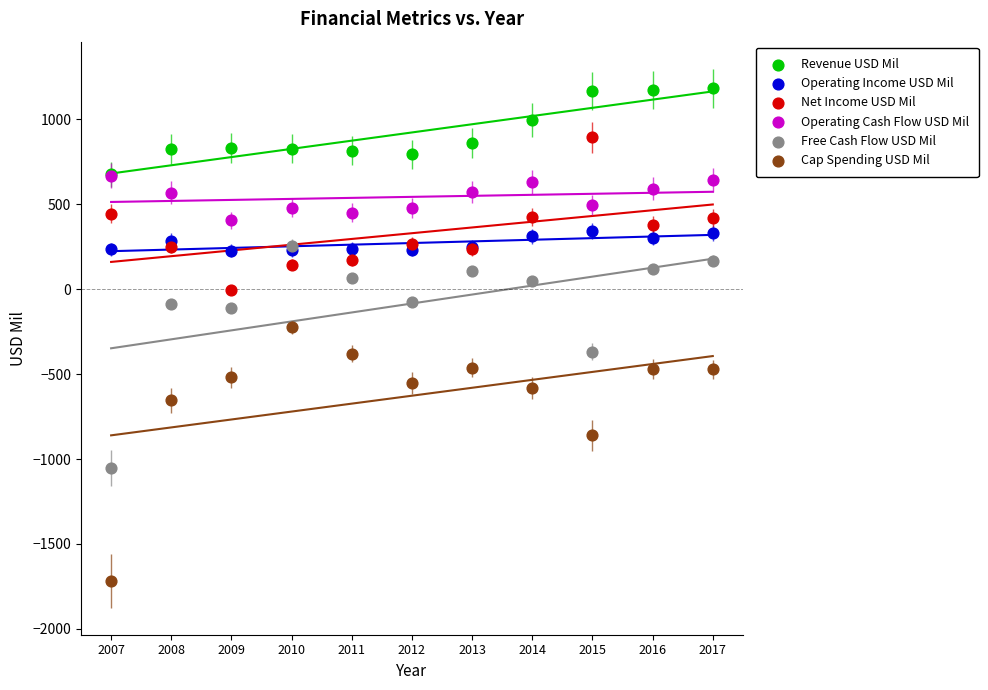

What are all the series names shown in the legend?

Revenue USD Mil, Operating Income USD Mil, Net Income USD Mil, Operating Cash Flow USD Mil, Free Cash Flow USD Mil, Cap Spending USD Mil